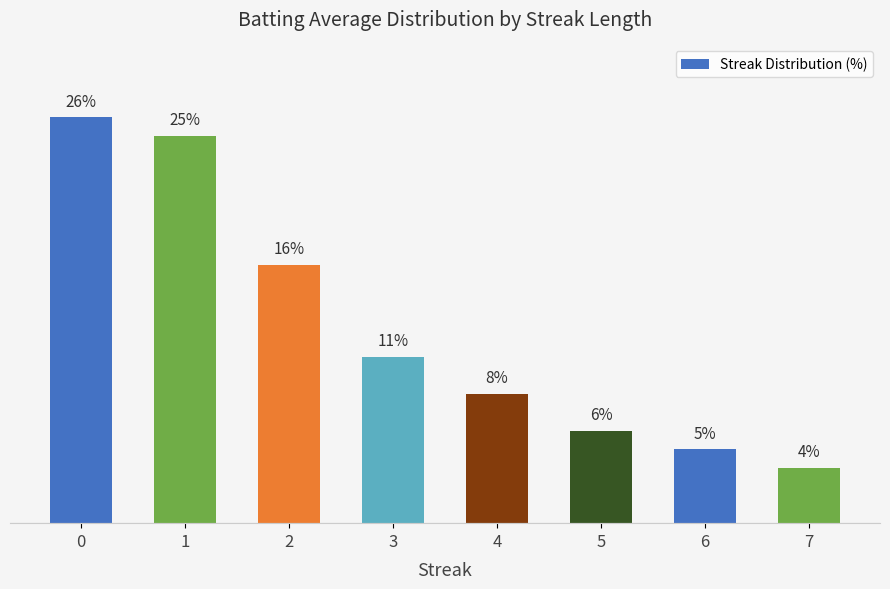

List the labels in order of value, smallest first.

7, 6, 5, 4, 3, 2, 1, 0